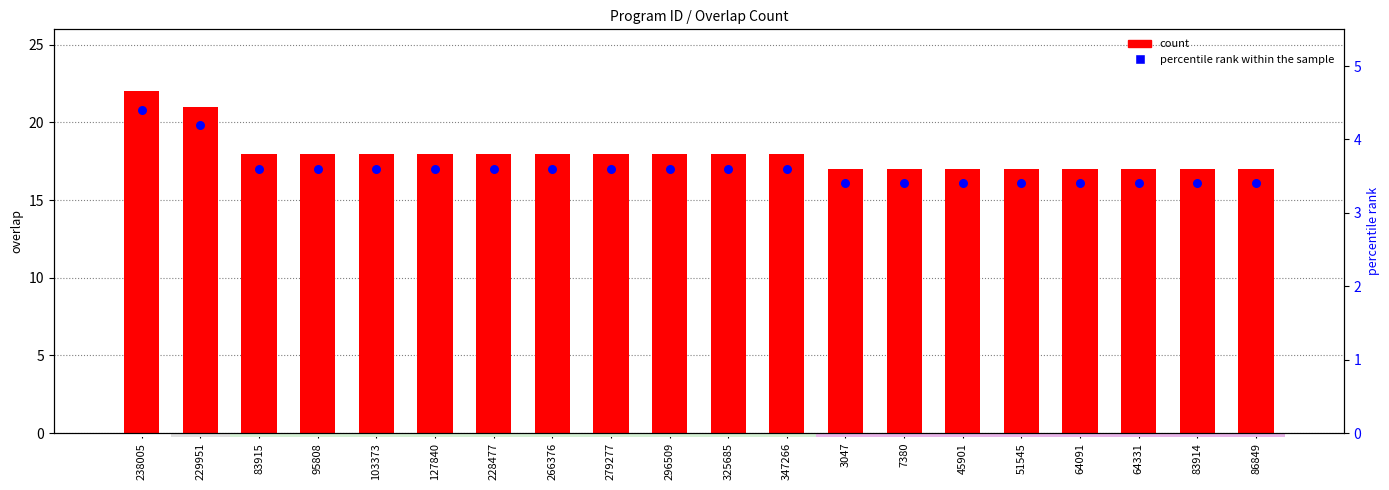

At how many categories does at least one series exceed 9?

20